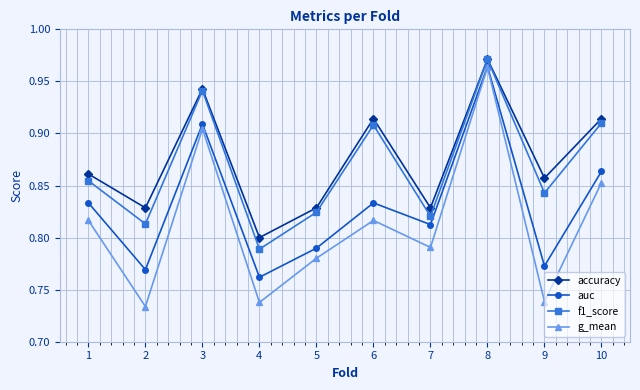

Which series has the largest total across all categories?

accuracy